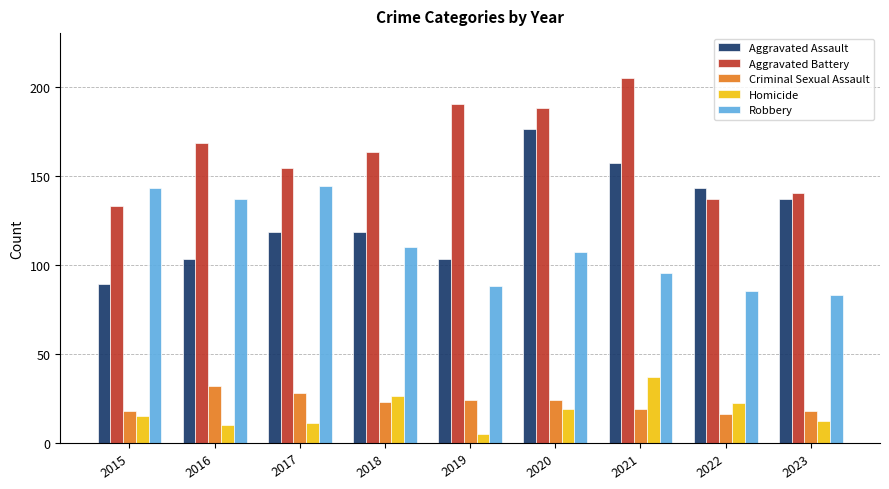

Are the bars grouped side by side (vs. stacked)?

Yes